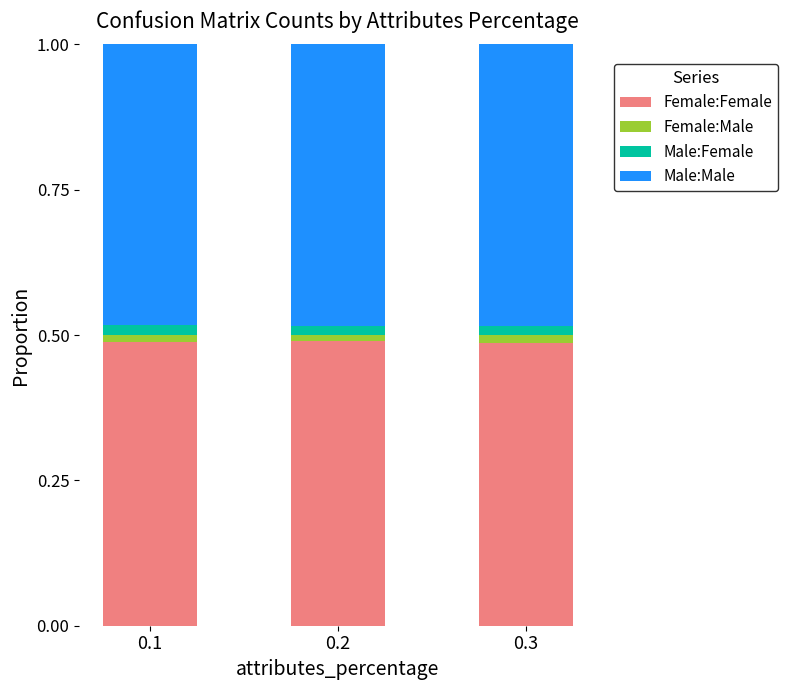

The Female:Female series shows 0.7 at 0.3. True or false?

False